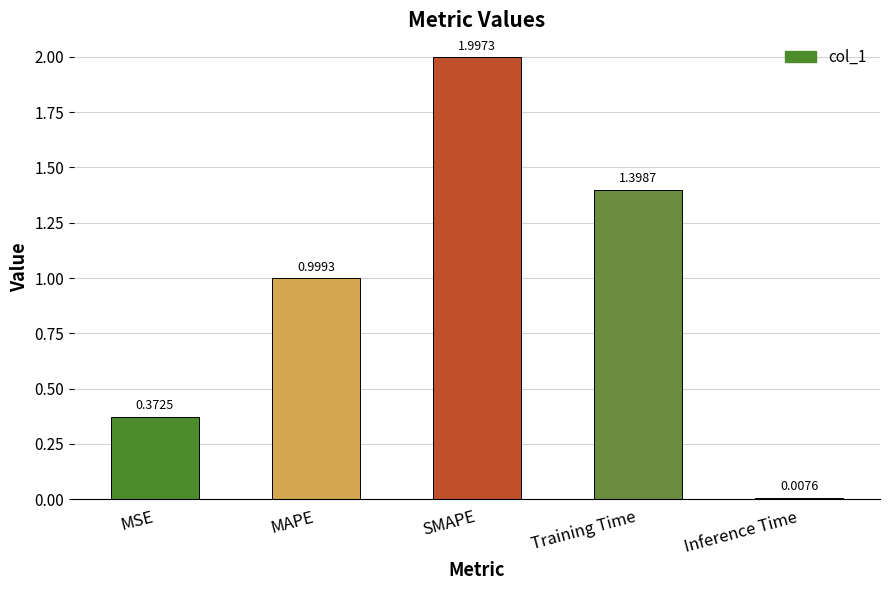

The chart shows a value of 0.4 at Training Time. True or false?

False